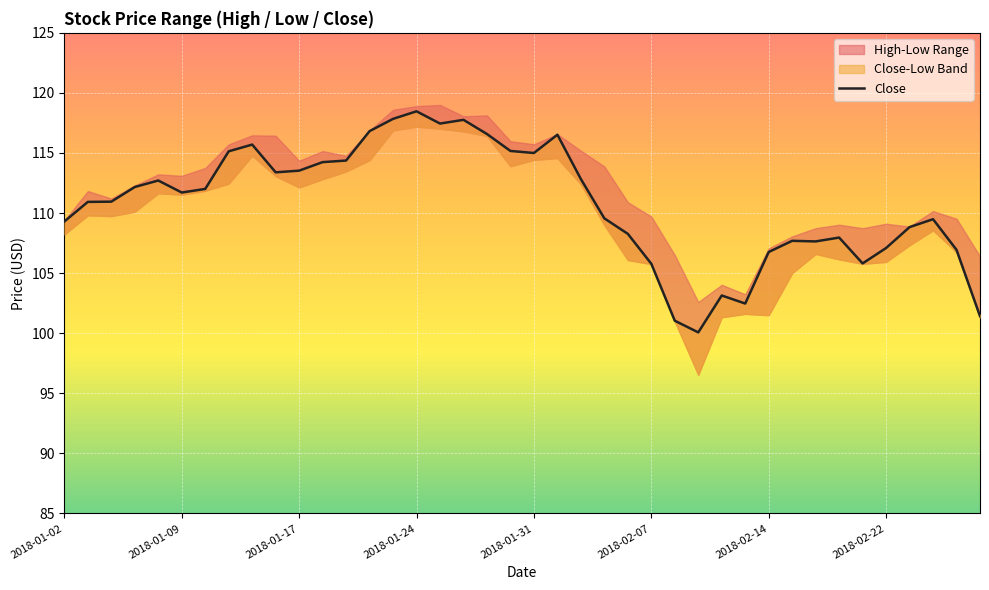

The chart shows a value of 179.0 at 31. True or false?

False